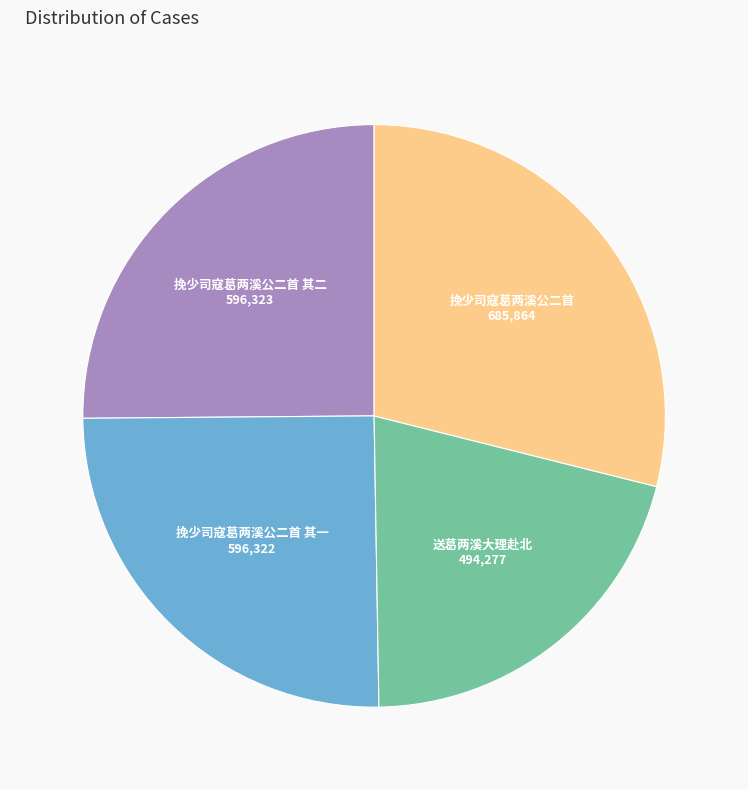

Does any single category account for the majority?

No